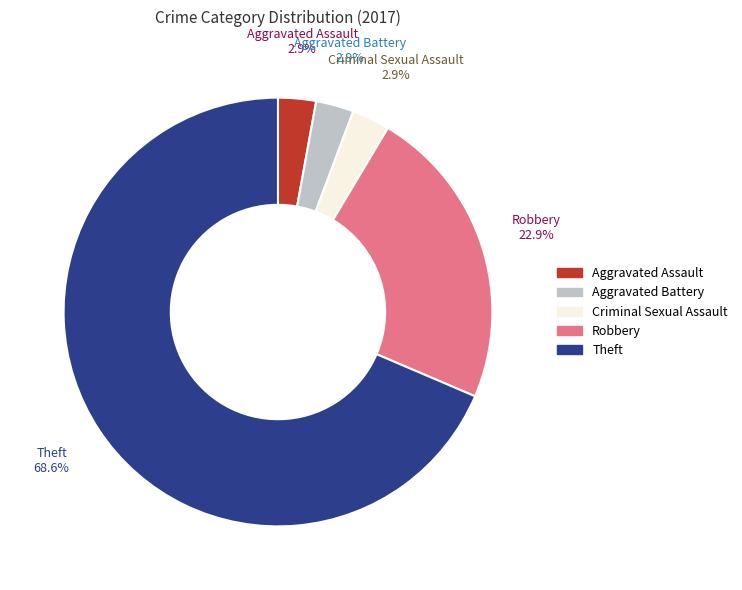

To the nearest percent, what percentage of the pie is Aggravated Assault?

3%